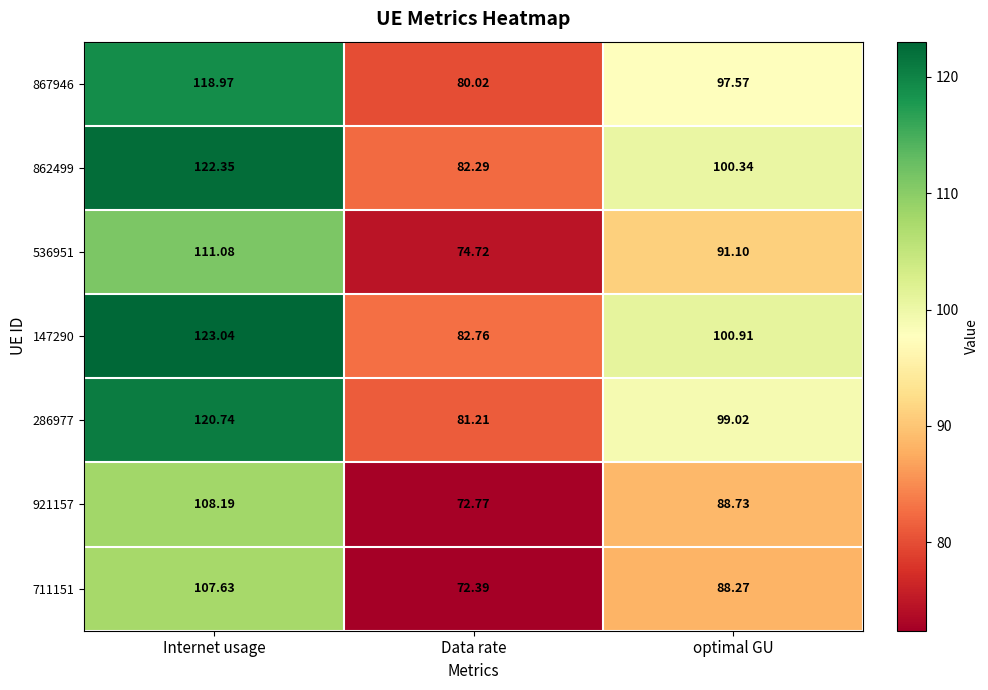

List the labels in order of 921157 value, largest first.

Internet usage, optimal GU, Data rate